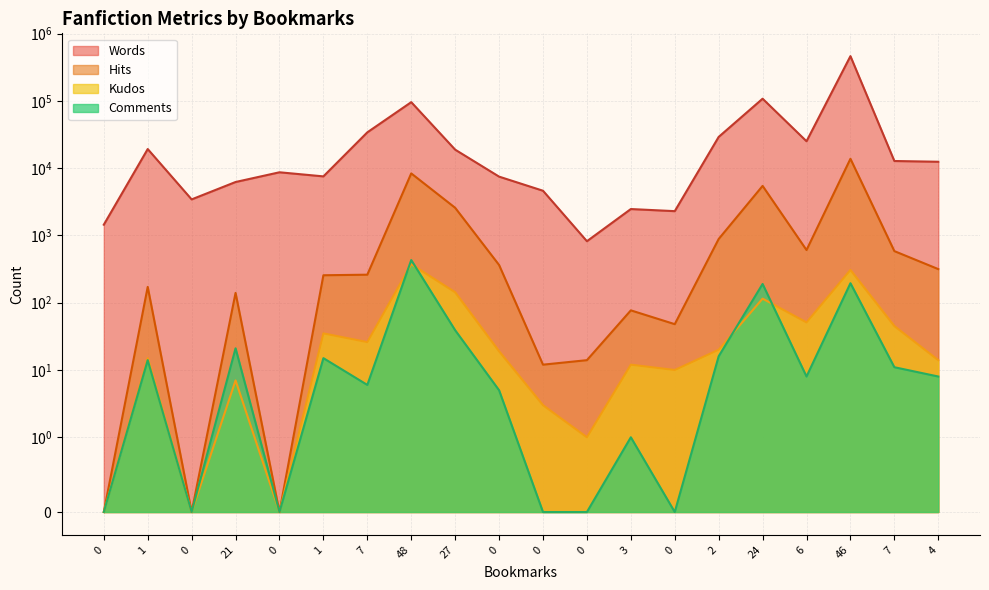

How many interior local peaks does the Kudos series have?

7